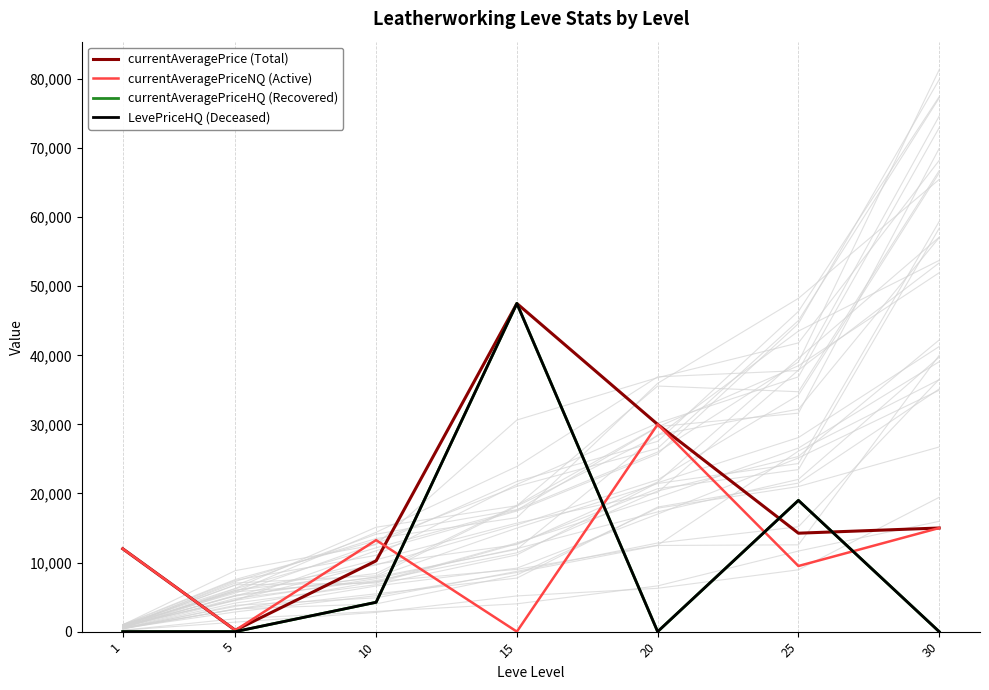

Reading right to left, transcribe all the data shown in this chart.

currentAveragePrice (Total): 15000	14250	30000	47503	10250	200	12000
currentAveragePriceNQ (Active): 15000	9500	30000	0	13250	200	12000
currentAveragePriceHQ (Recovered): 0	19000	0	47503	4250	0	0
LevePriceHQ (Deceased): 0	19000	0	47503	4250	0	0